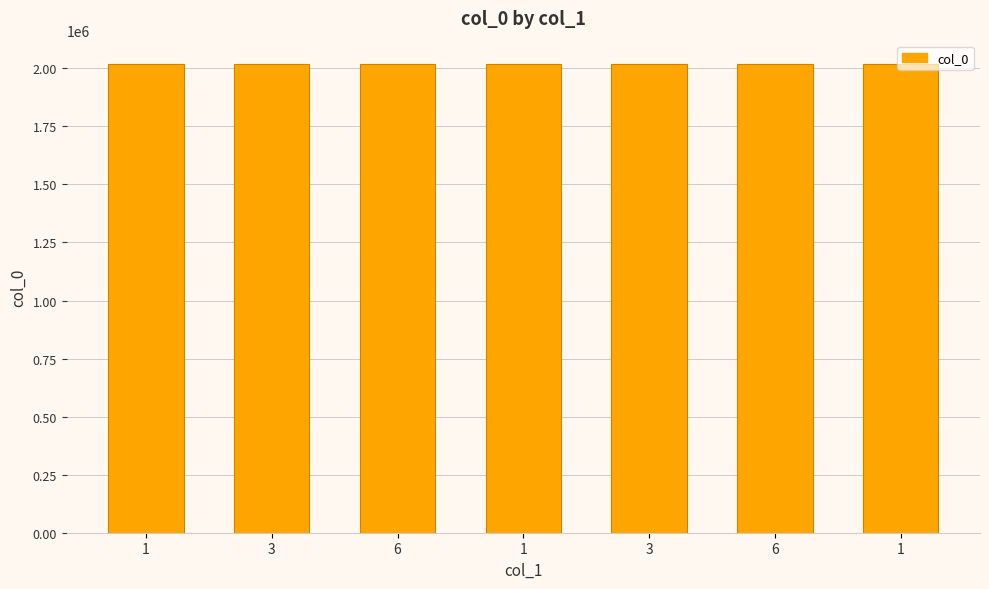

The value at 6 is 2018114. True or false?

True